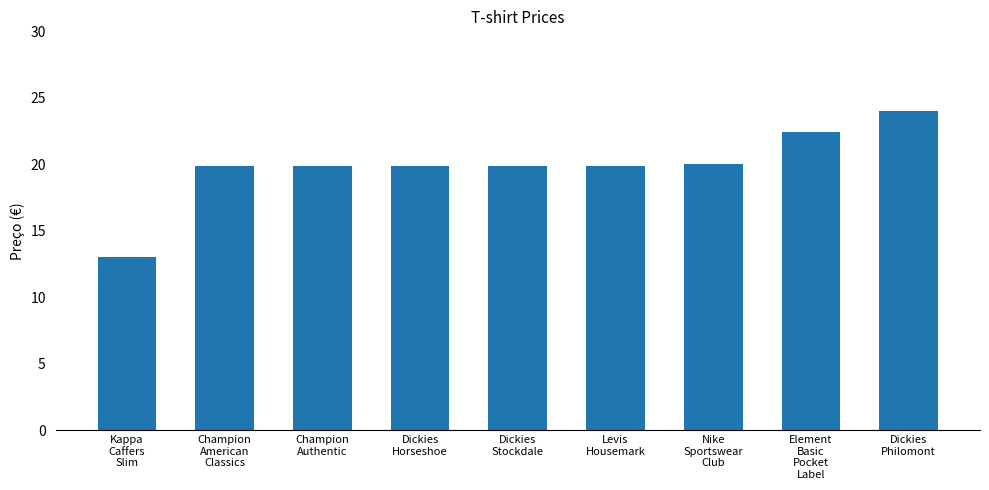

Are the bars horizontal?

No